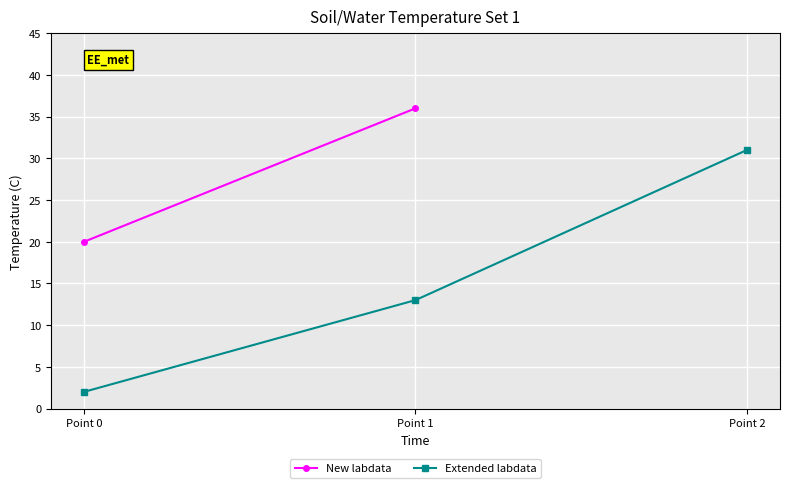

The chart shows a value of 1 at Point 0. True or false?

False